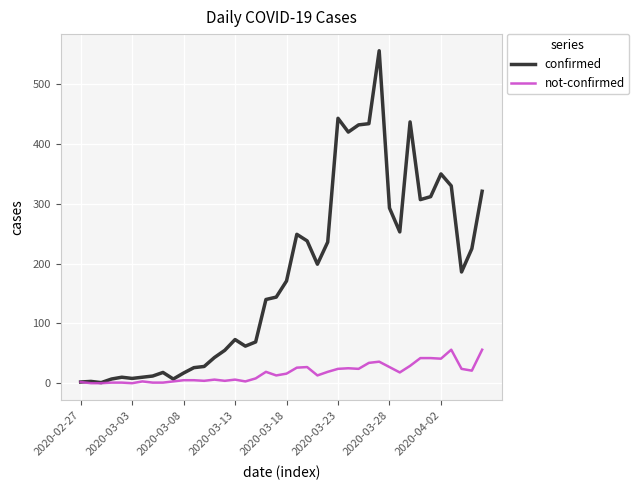

List the series in order of their peak value, lowest first.

not-confirmed, confirmed